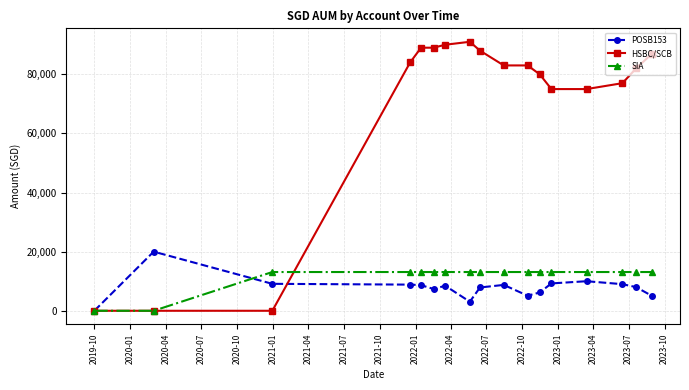

Which series has the largest total across all categories?

HSBC/SCB